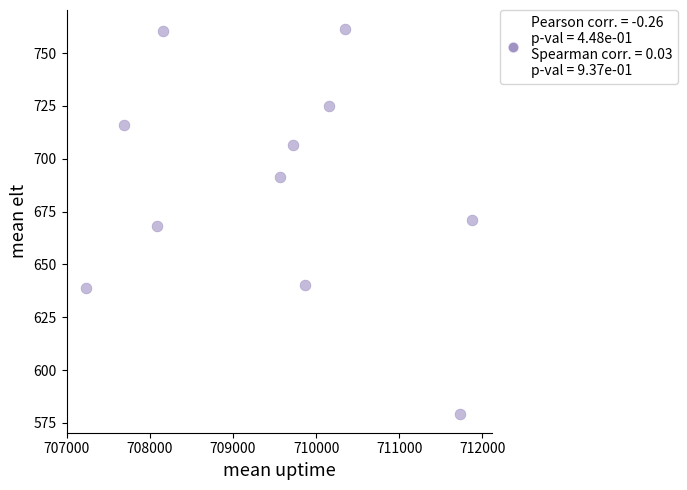

What is the range of X values (max minus min)?

4649.4